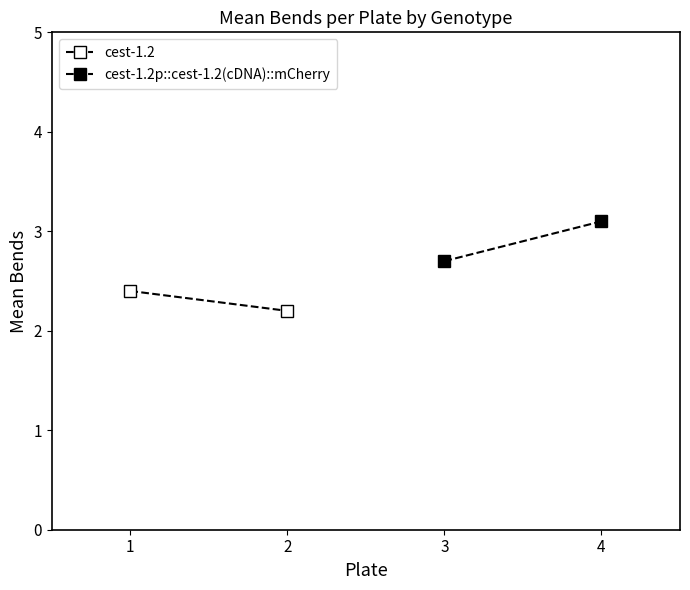

What is the difference between the cest-1.2 values at 1 and 2?

0.2